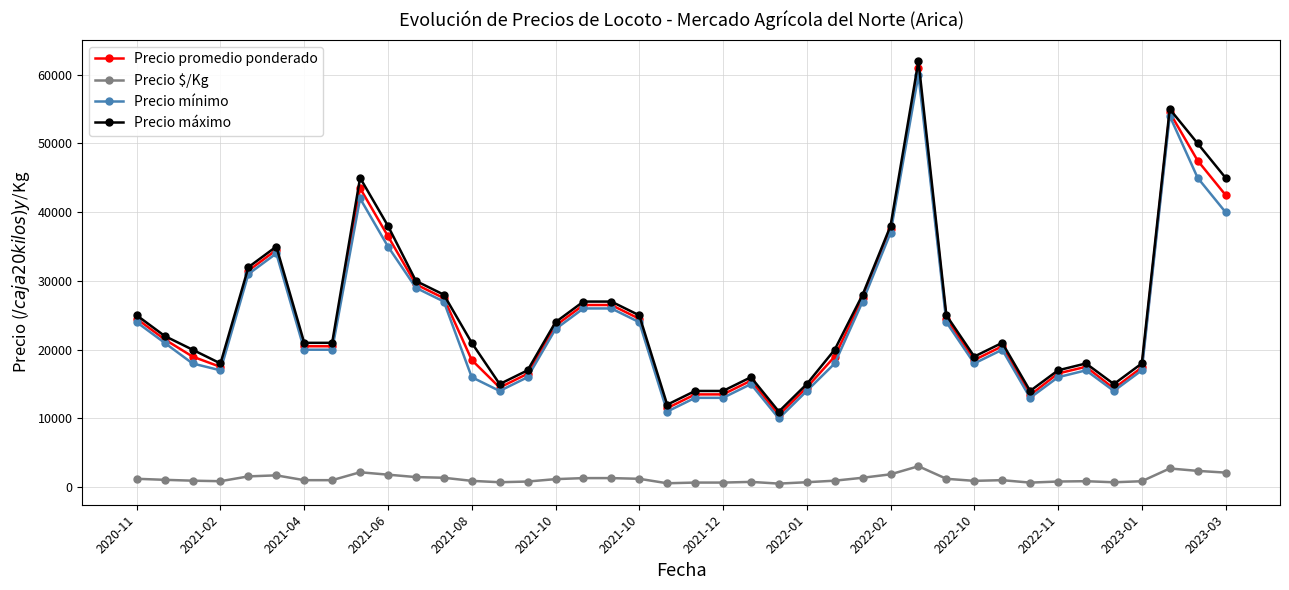

True or false: Precio mínimo has more than 2 interior local peaks.

True